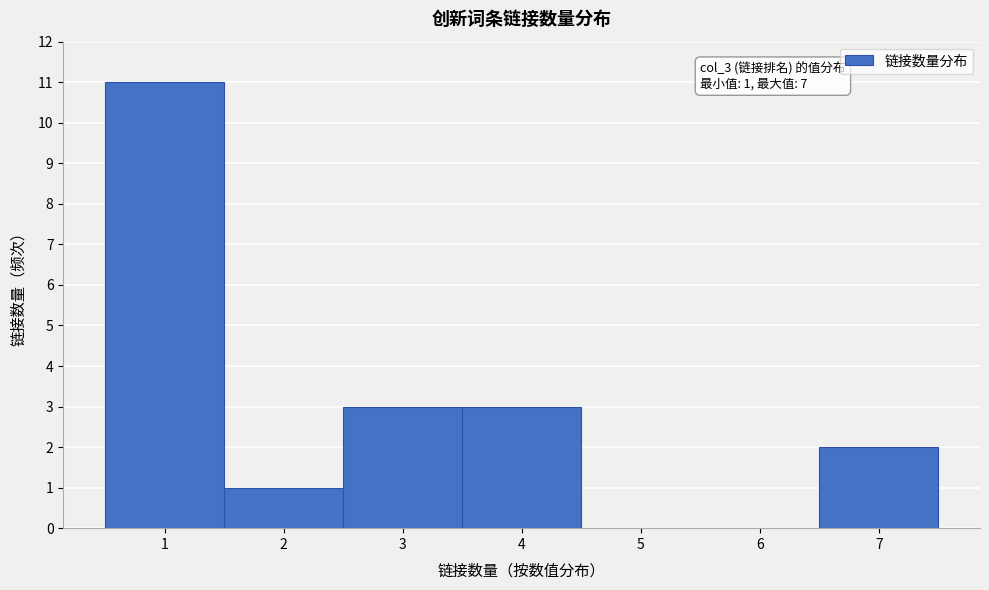

Which range on the x-axis has the tallest bar?

0.5 to 1.5